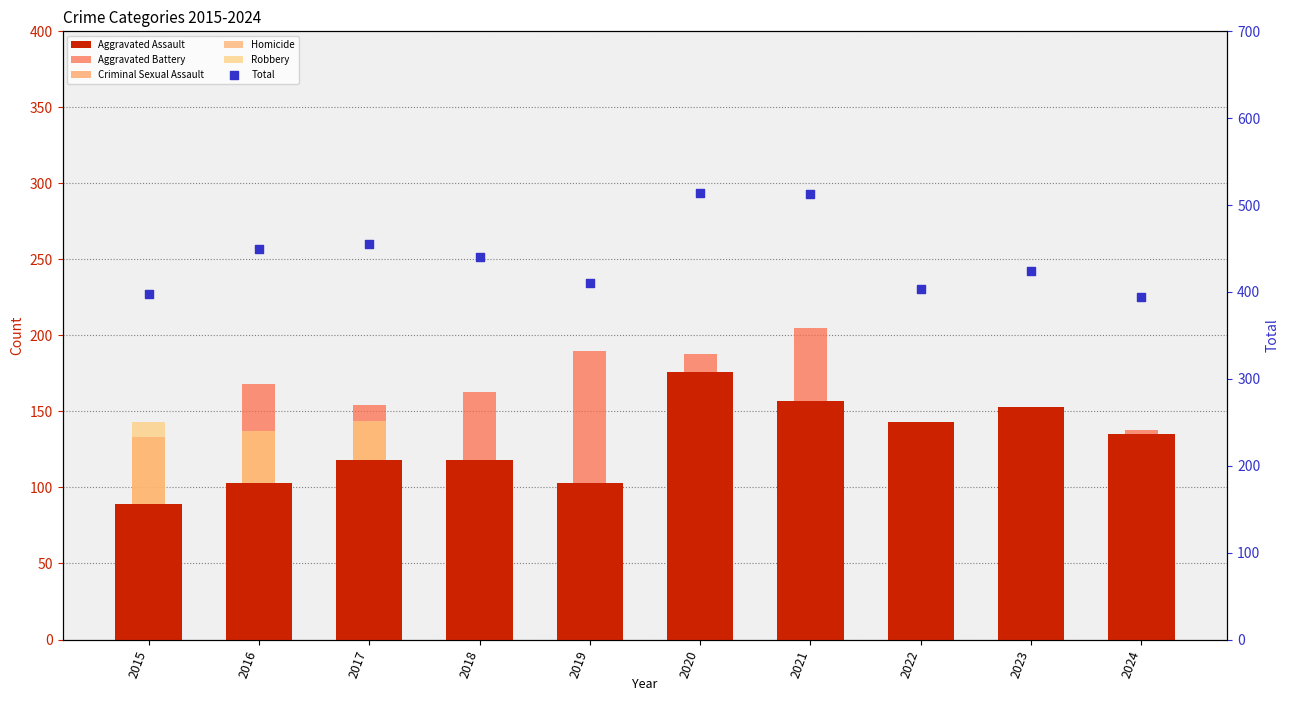

Which series contains the highest Y value?

Total